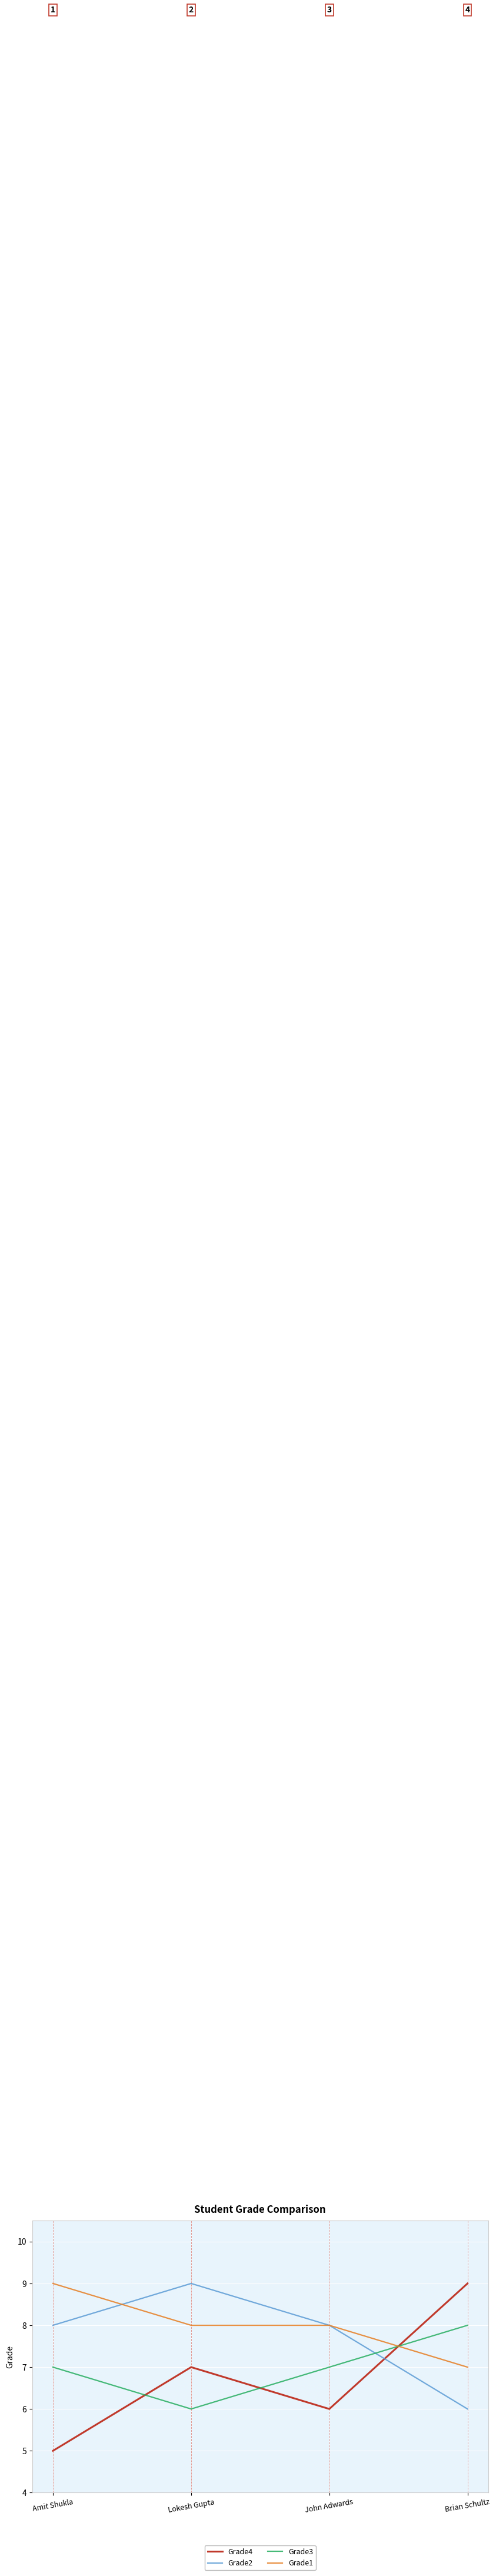

Reading left to right, what are all the values shown in this chart?

Grade4: Amit Shukla=5	Lokesh Gupta=7	John Adwards=6	Brian Schultz=9
Grade2: Amit Shukla=8	Lokesh Gupta=9	John Adwards=8	Brian Schultz=6
Grade3: Amit Shukla=7	Lokesh Gupta=6	John Adwards=7	Brian Schultz=8
Grade1: Amit Shukla=9	Lokesh Gupta=8	John Adwards=8	Brian Schultz=7